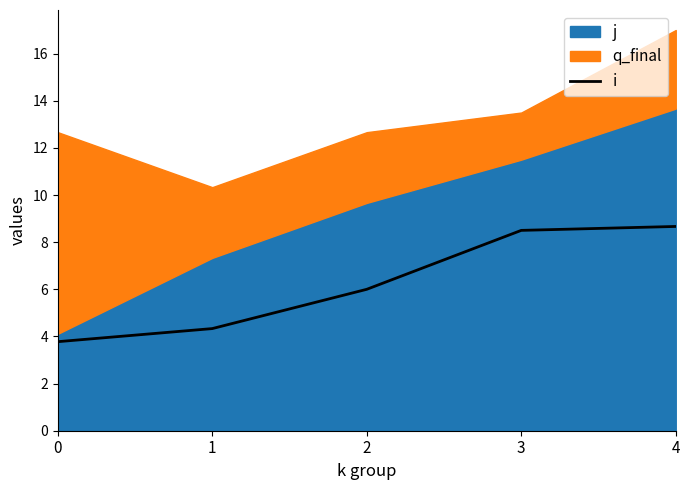

At which category does the chart reach its peak across all series?

4